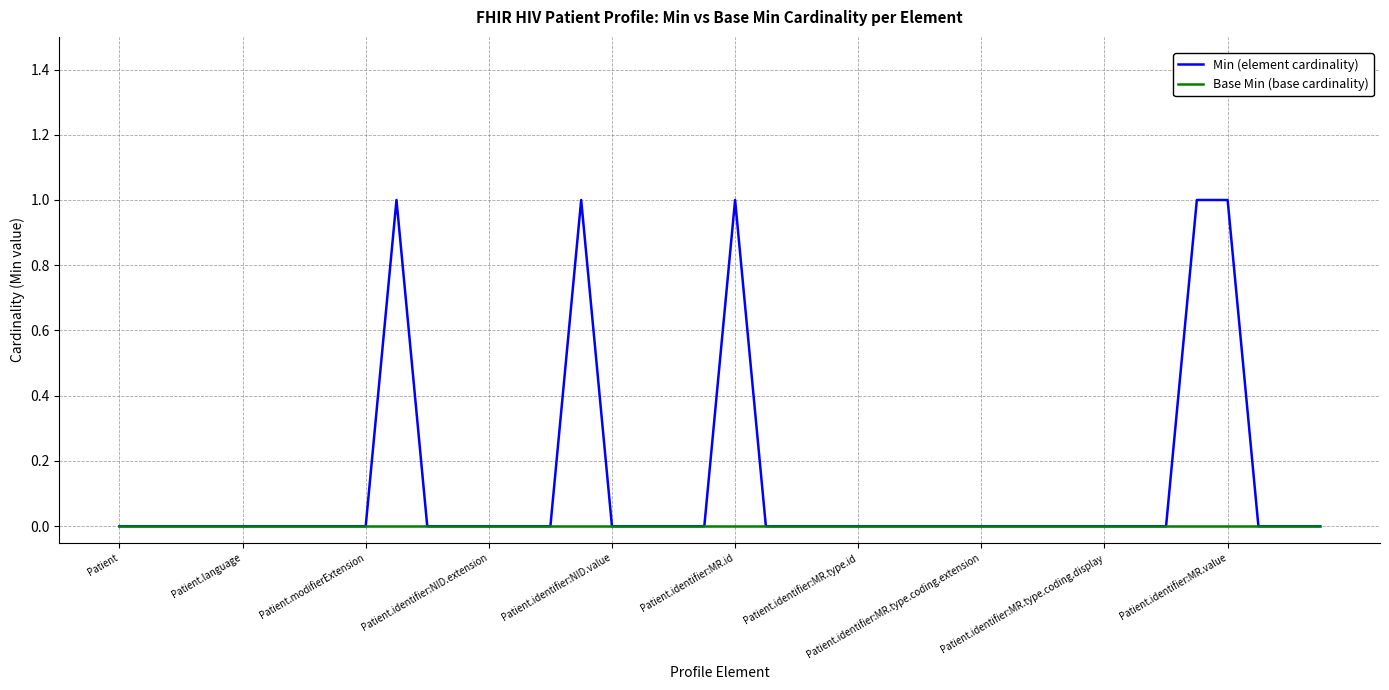

List the series in order of their overall mean, lowest first.

Base Min (base cardinality), Min (element cardinality)